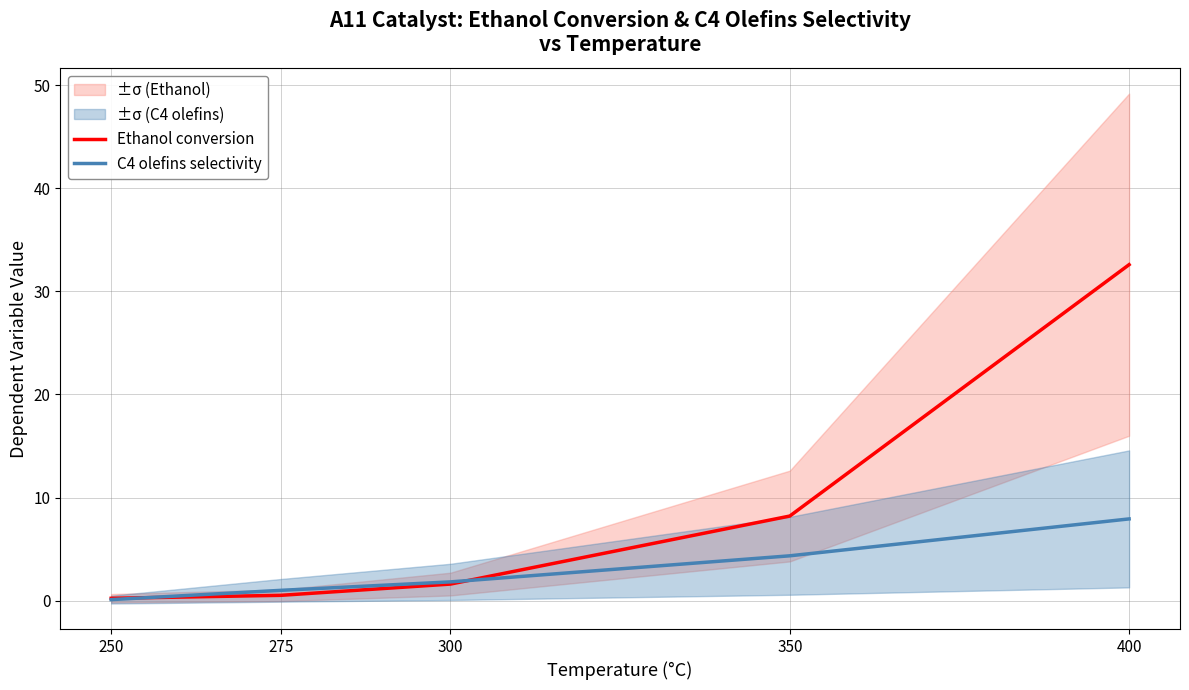

Which series changed the most between 250 and 300?

C4 olefins selectivity